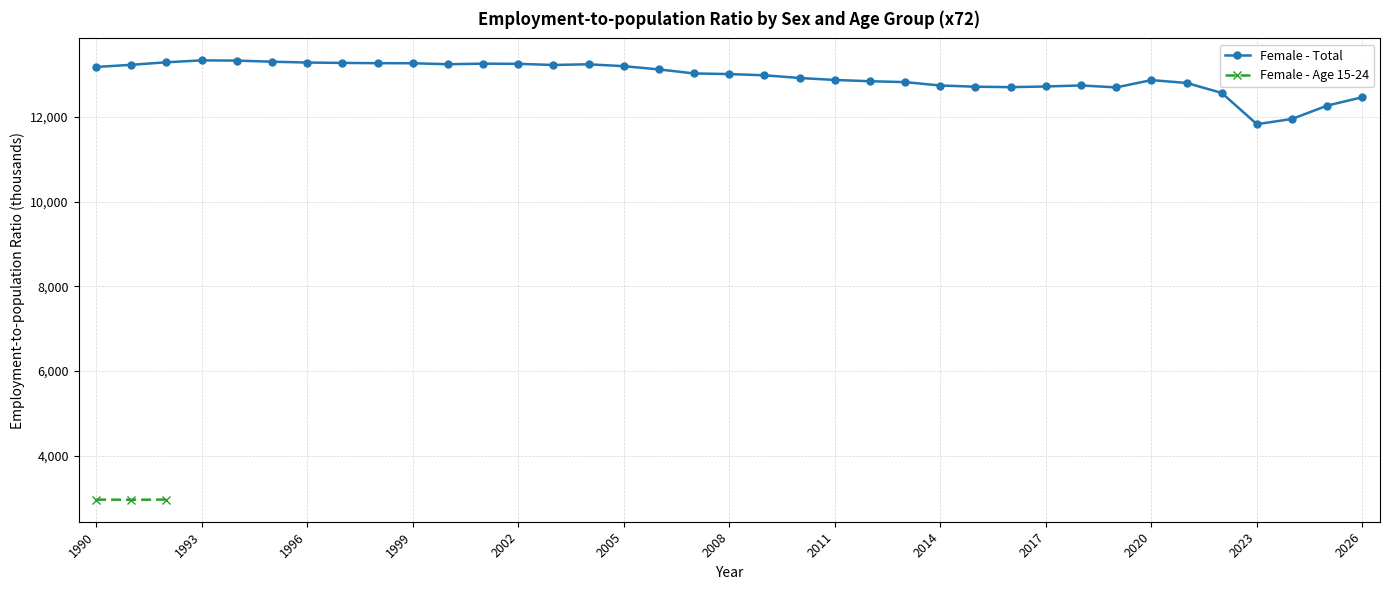

What is the difference between the maximum and second lowest values?

1384.4